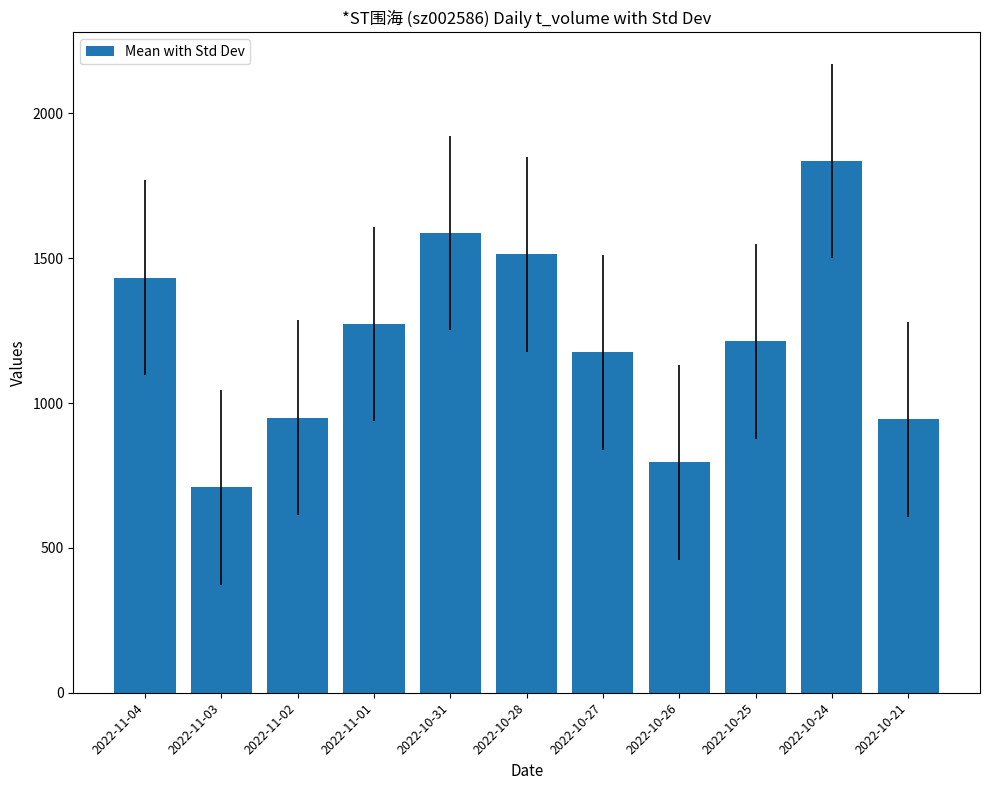

The value at 2022-11-02 is 950. True or false?

True